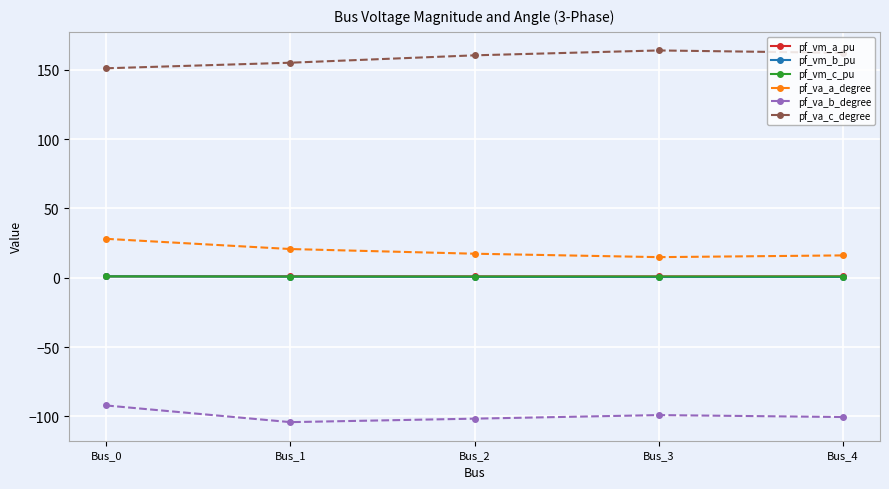

How many data points in pf_va_c_degree are less than 160?

2